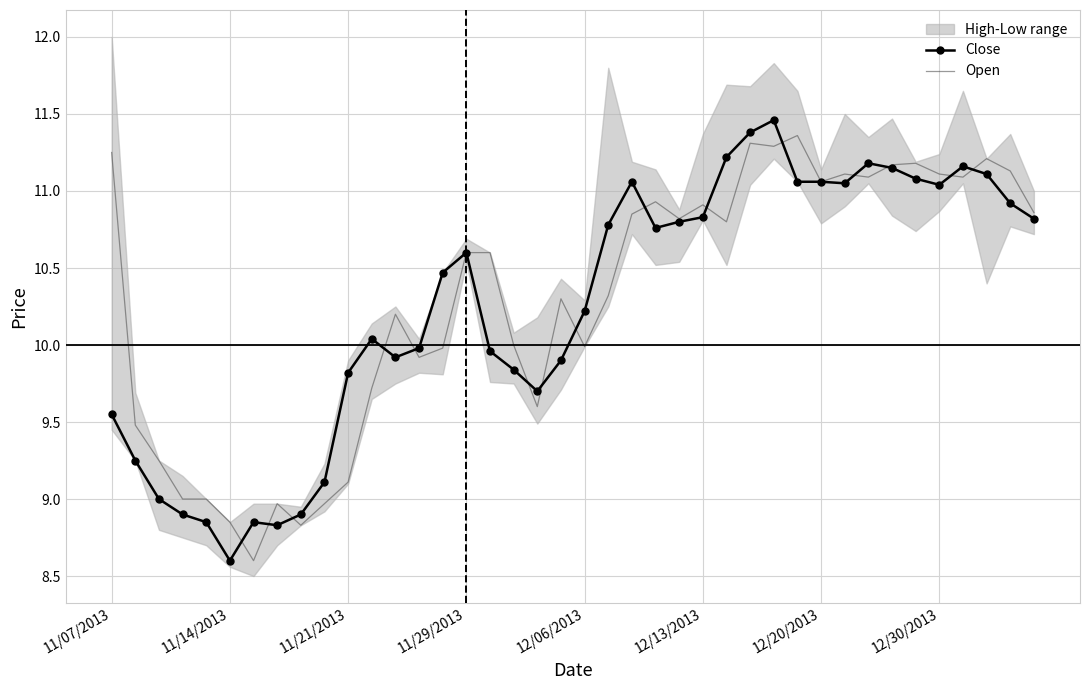

How many values in the Close series are below 10?

17